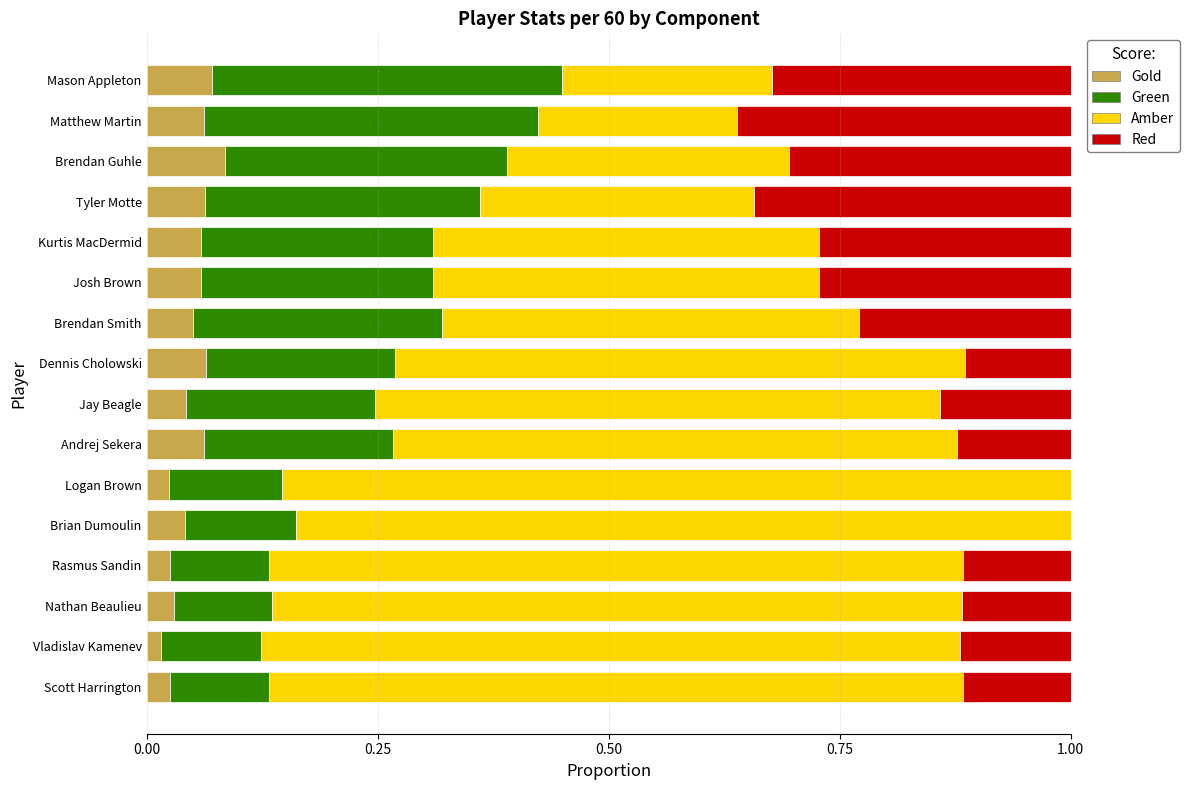

What is the total value across all series at Dennis Cholowski?

1.0